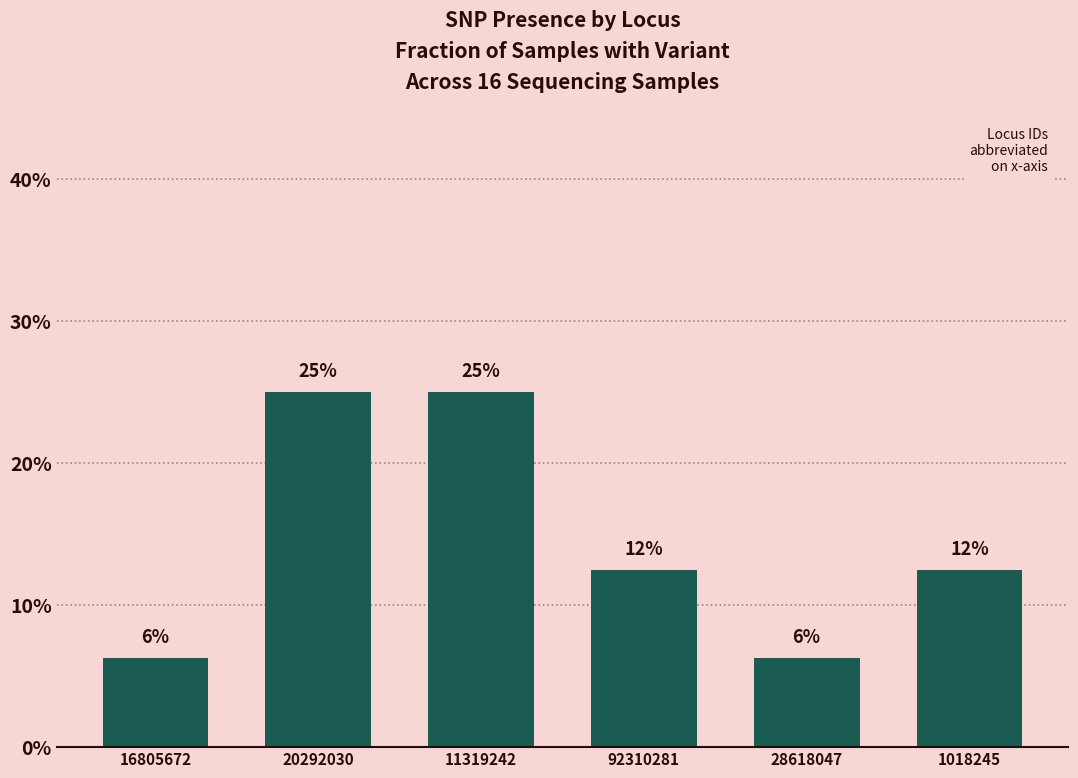

What is the label of the 3rd bar from the right?

92310281